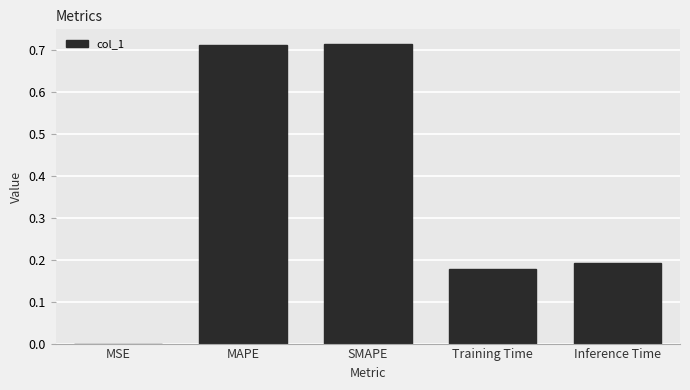

Are the bars horizontal?

No